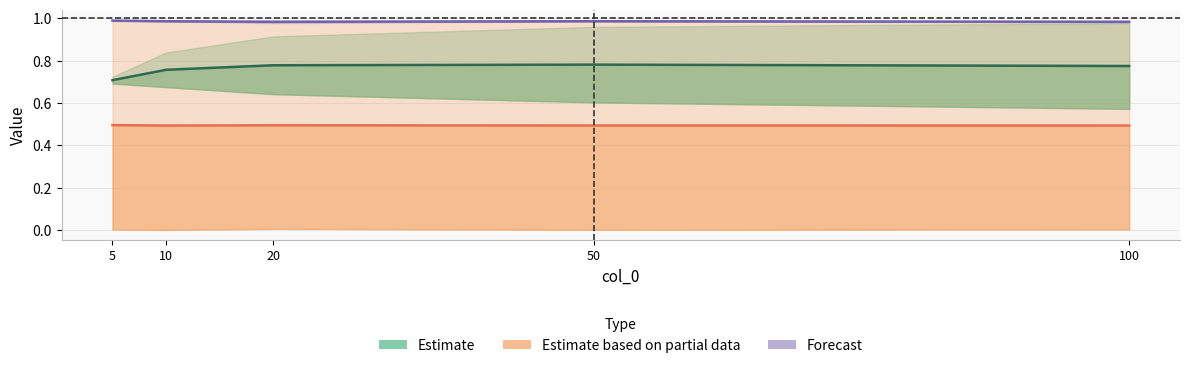

What is the value of the Estimate point at the 4th from the left?

0.8